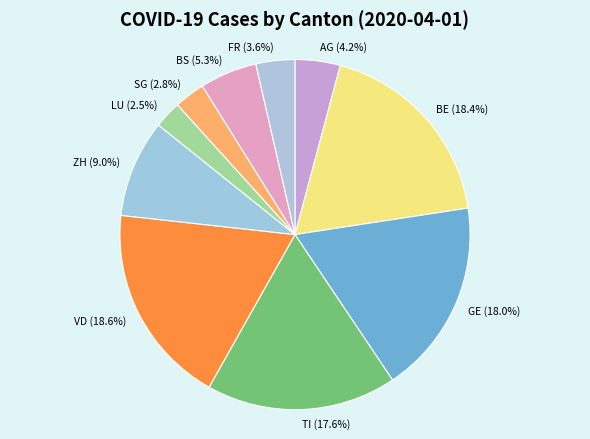

Is FR (3.6%) the majority of the pie?

No